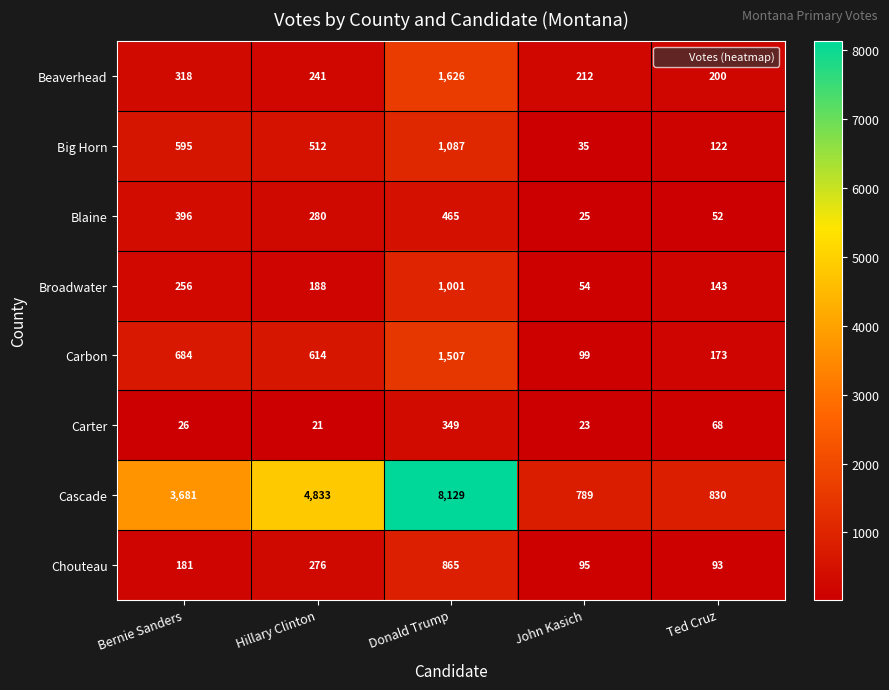

Which series changed the most between Donald Trump and John Kasich?

Cascade